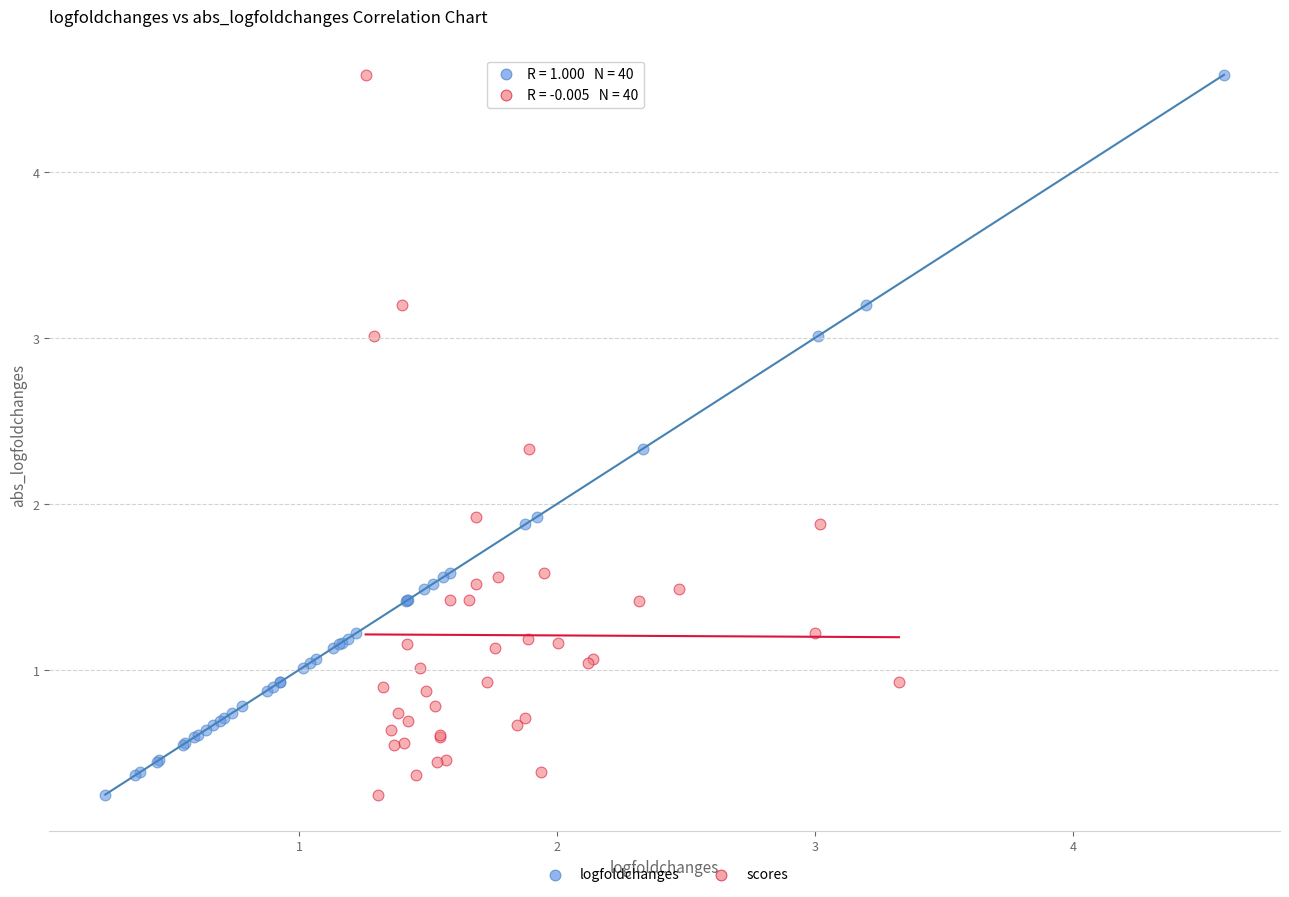

What are all the series names shown in the legend?

logfoldchanges, scores